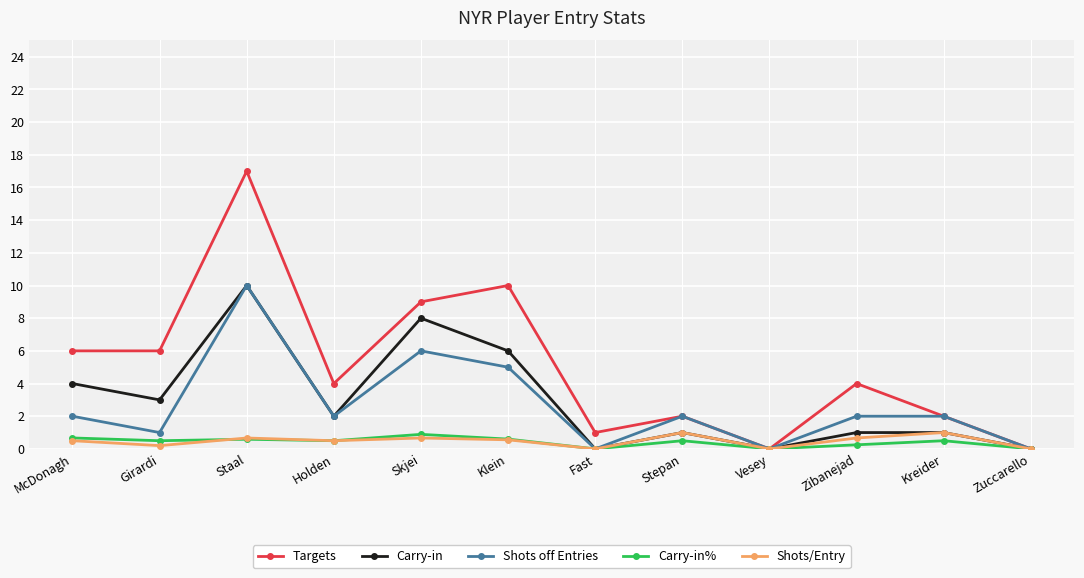

Is it true that Carry-in equals 4.7 at Girardi?

False